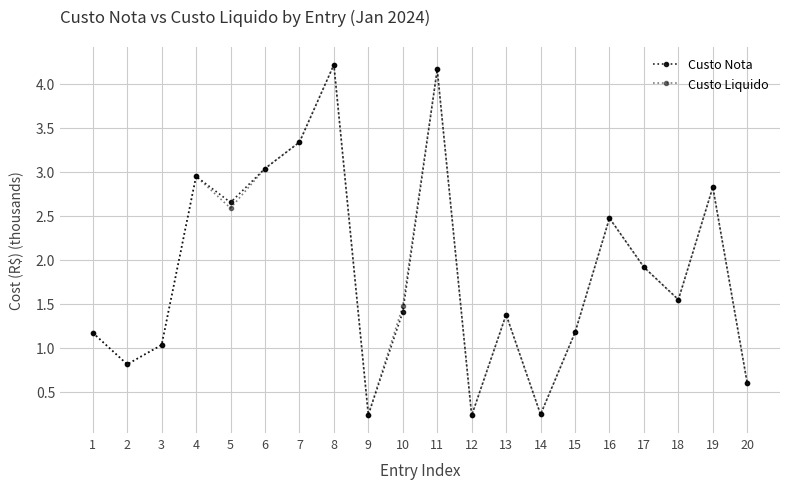

How many categories are shown in the chart?

20